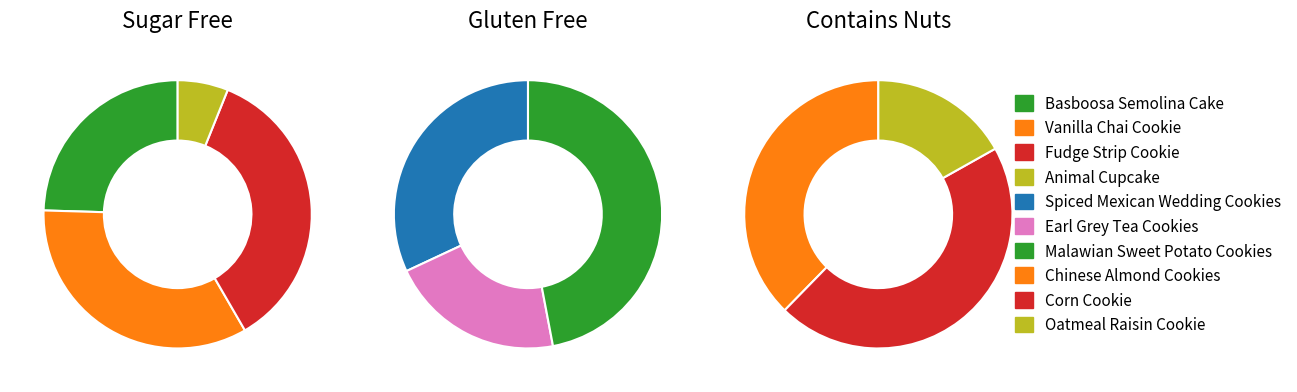

True or false: Malawian Sweet Potato Cookies accounts for 34% of the total.

False